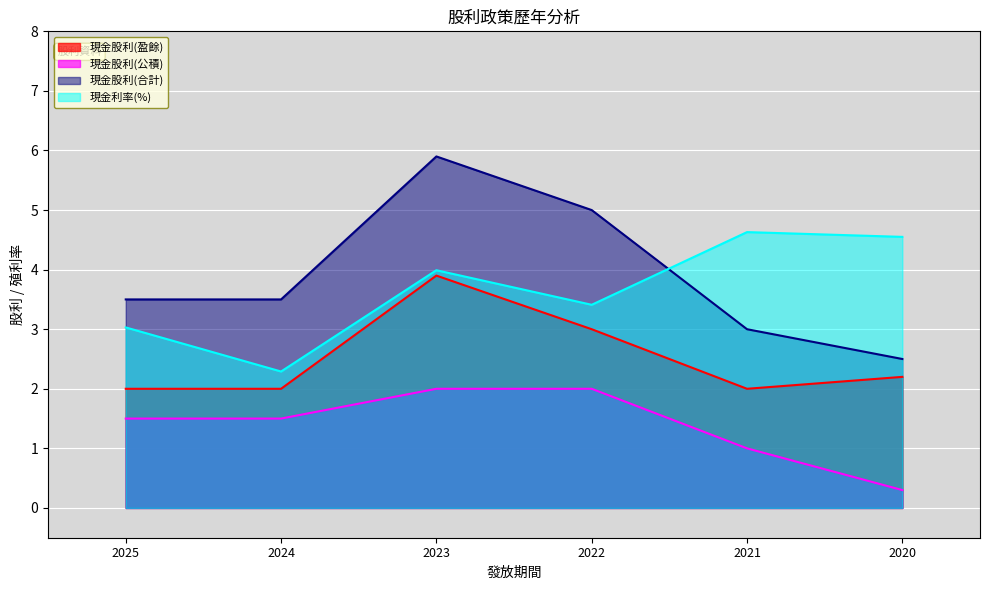

What is the spread (max minus min) of values at 2022?

3.0